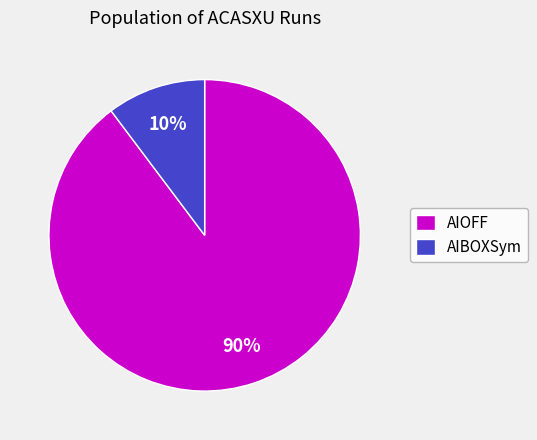

How many segments does this pie chart have?

2